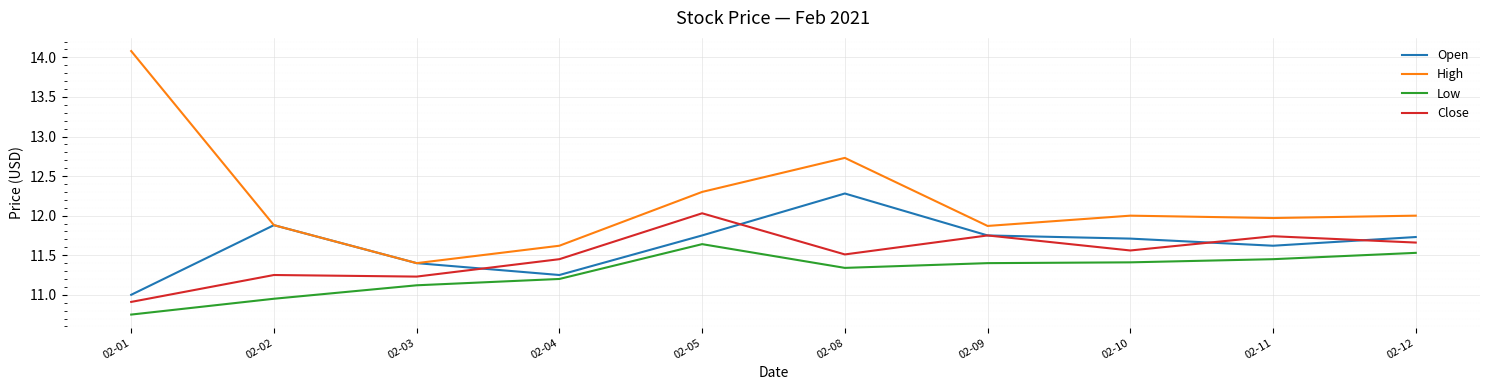

What is the difference between the second highest and minimum values in the Close series?

0.8